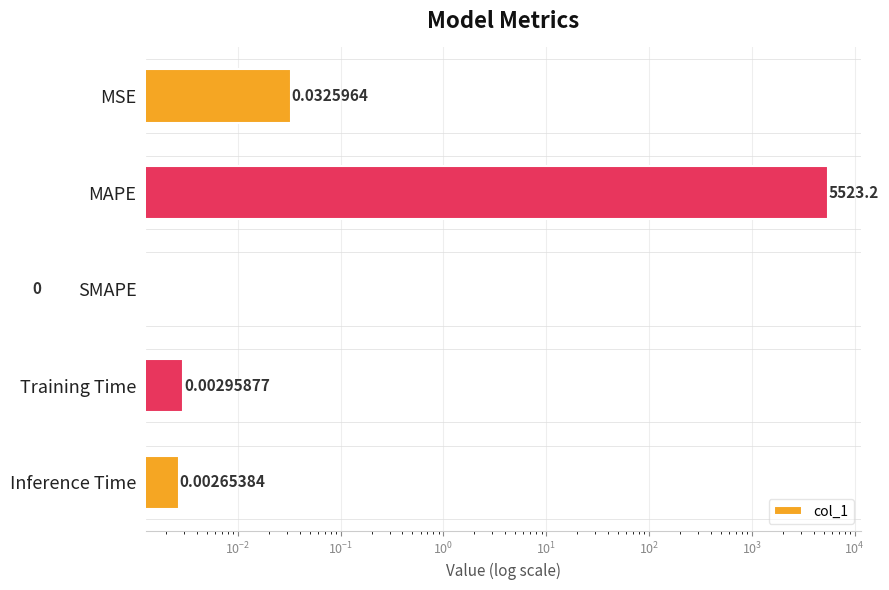

What is the difference between the maximum and second lowest values?

5523.2